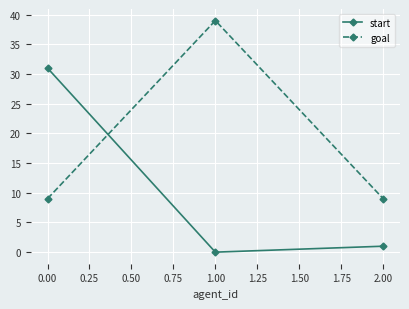

What is the value of the start point at the 3rd from the left?

1